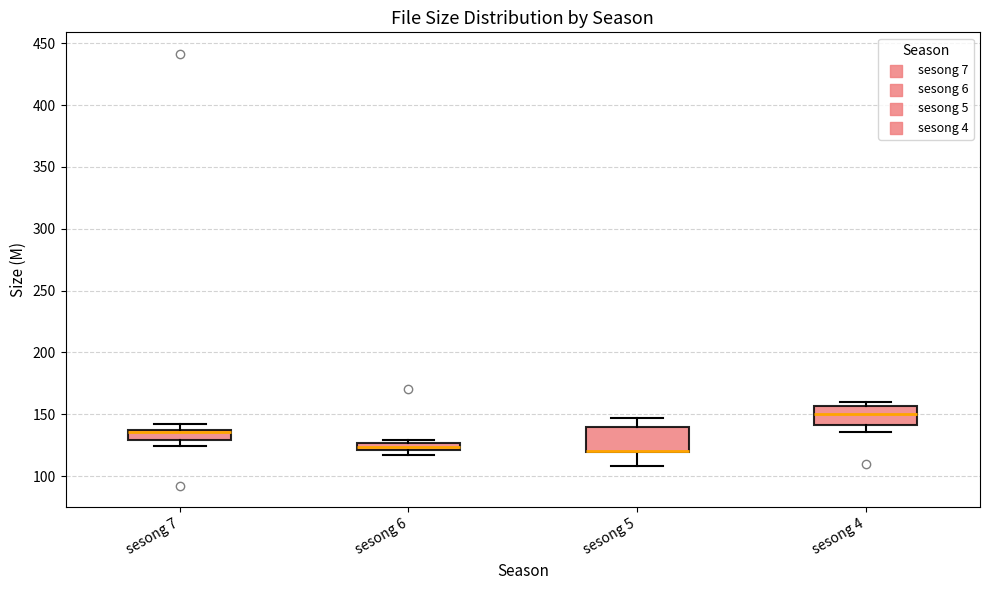

Where is the upper edge of the box for sesong 7 on the y-axis? The values are not printed on the chart, so give them approximately, as read against the axis.

140